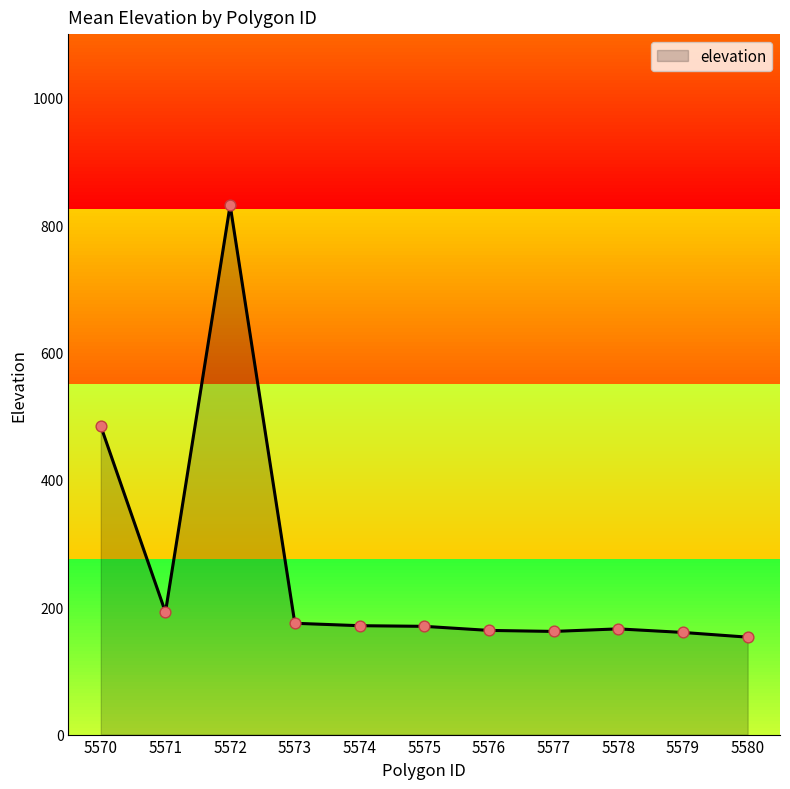

What is the change in value from 5578 to 5579?

-5.6